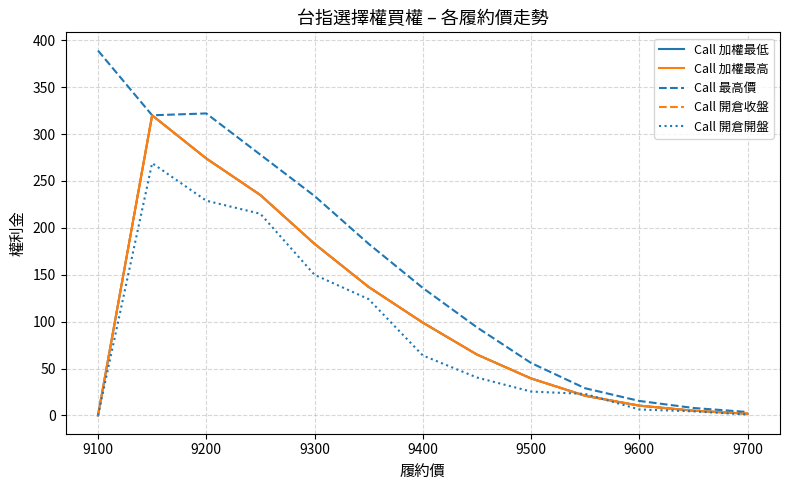

Does the chart have visible grid lines?

Yes